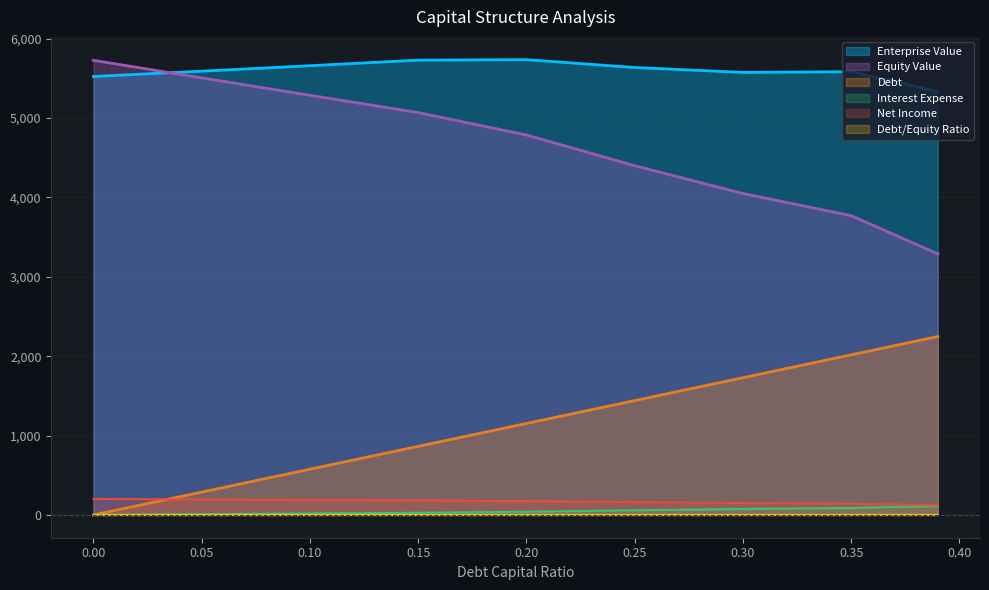

What is the label of the 8th point from the left?

0.35